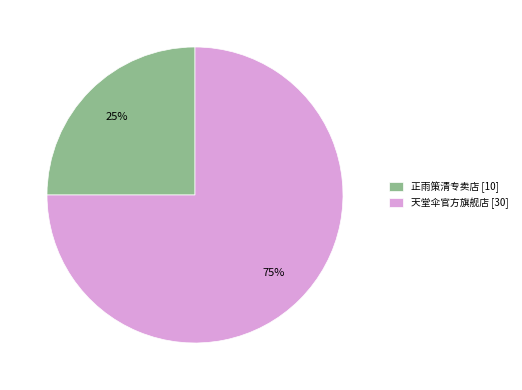

Combined, do 正雨策清专卖店 and 天堂伞官方旗舰店 account for over 50%?

Yes